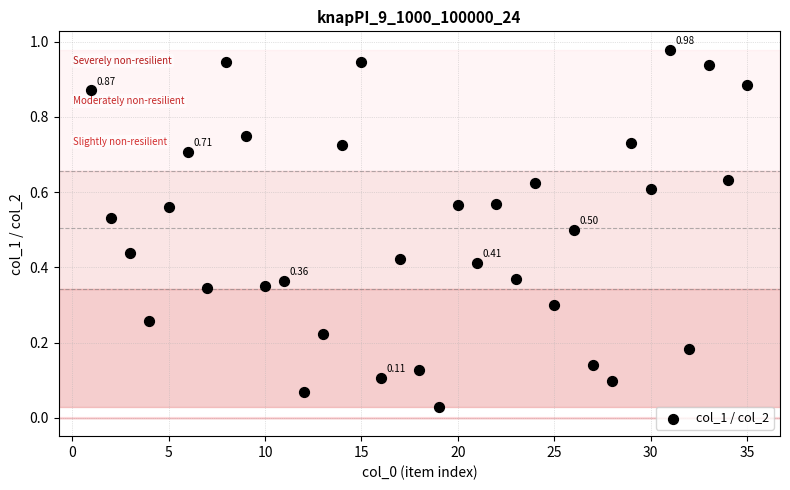

What is the range of X values (max minus min)?

34.0